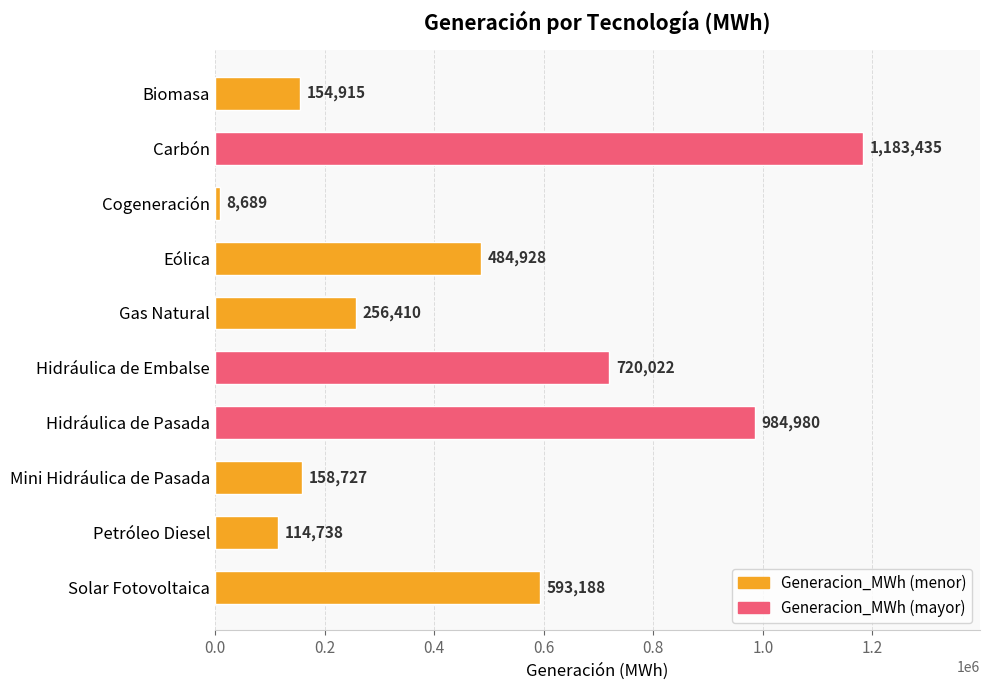

Where is the data nearest to the value 596061?

Solar Fotovoltaica